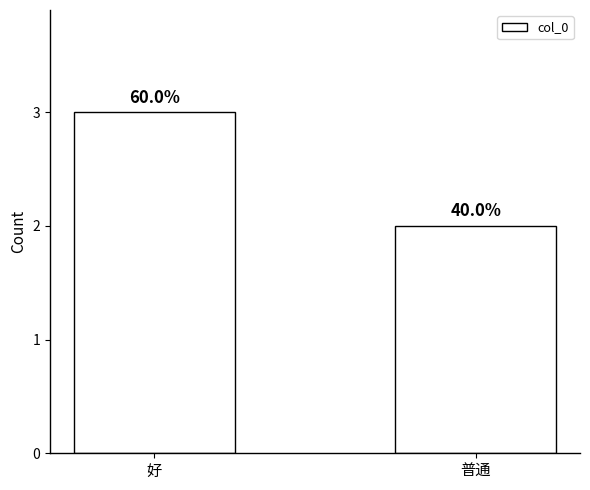

How many bars are there in total?

2